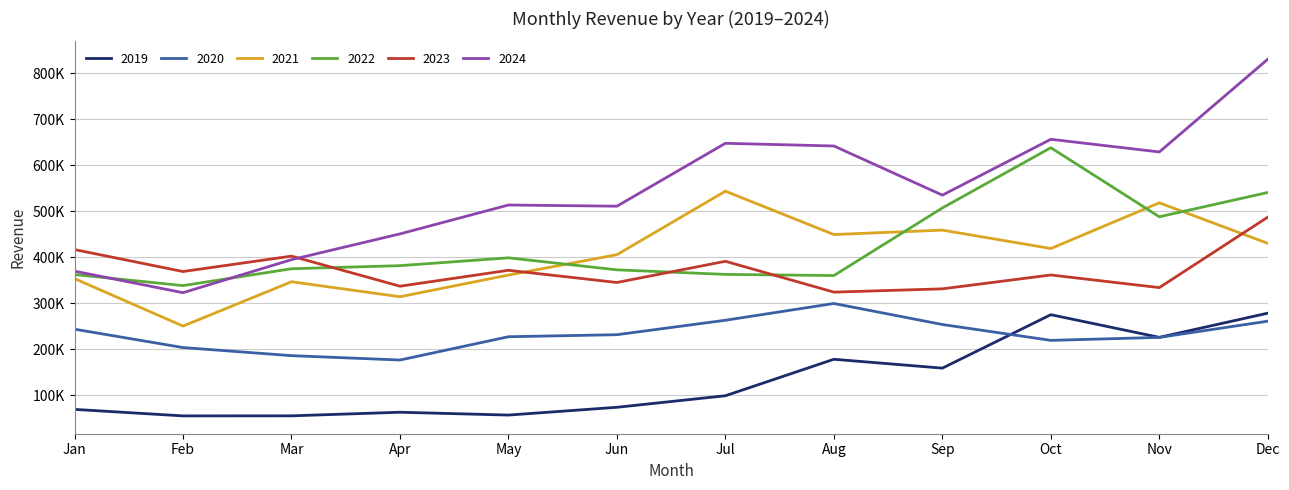

Does the chart have visible grid lines?

Yes